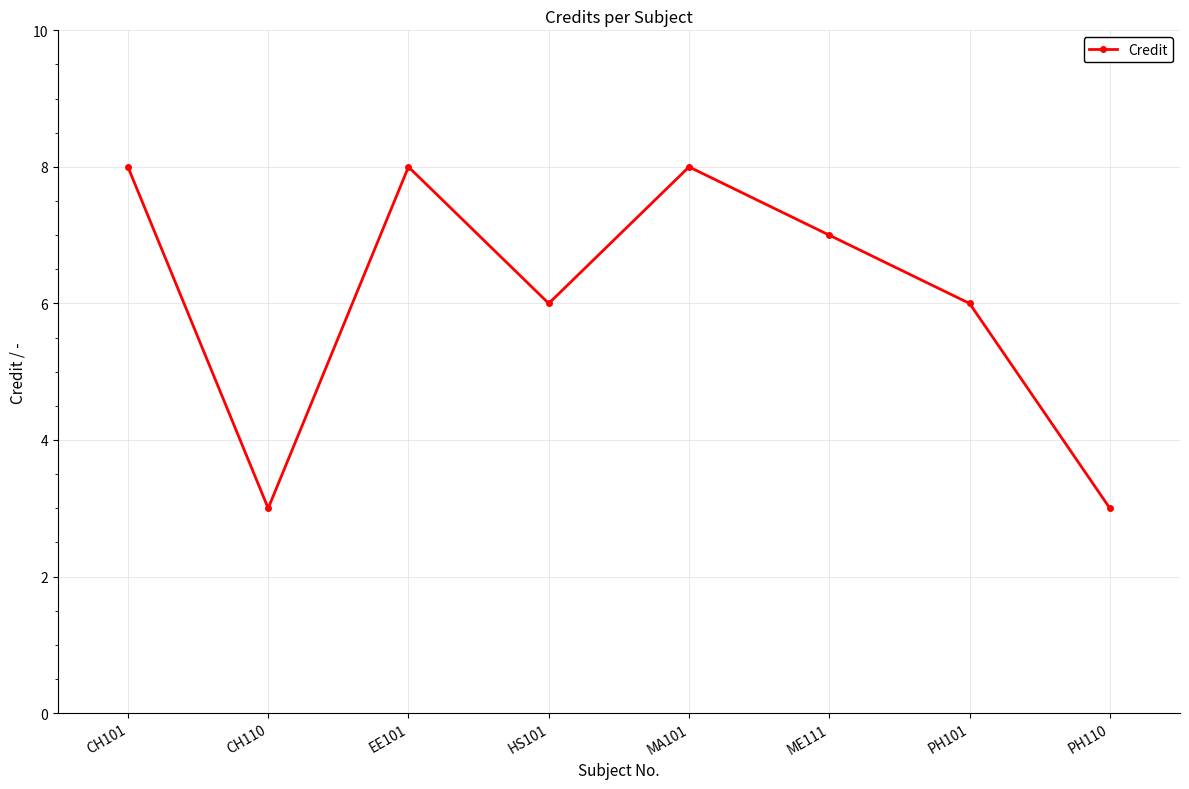

Does the chart display data point markers on the line(s)?

Yes